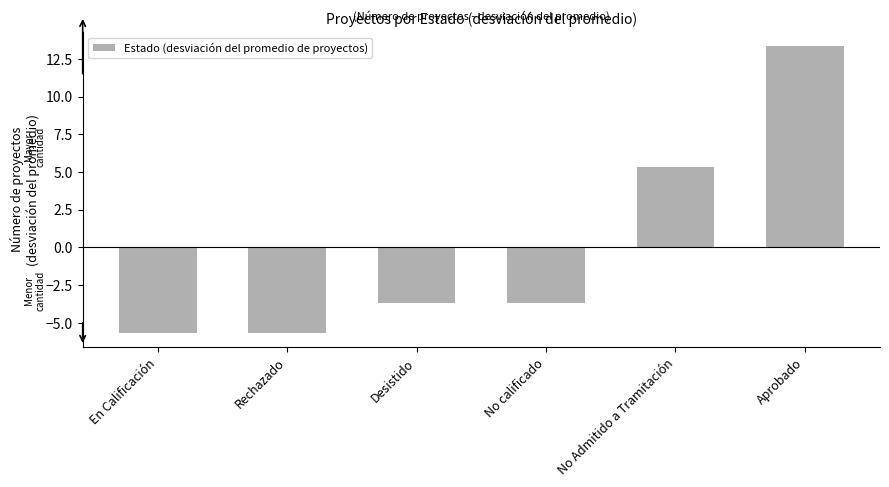

Where does the data first go above -3?

No Admitido a Tramitación